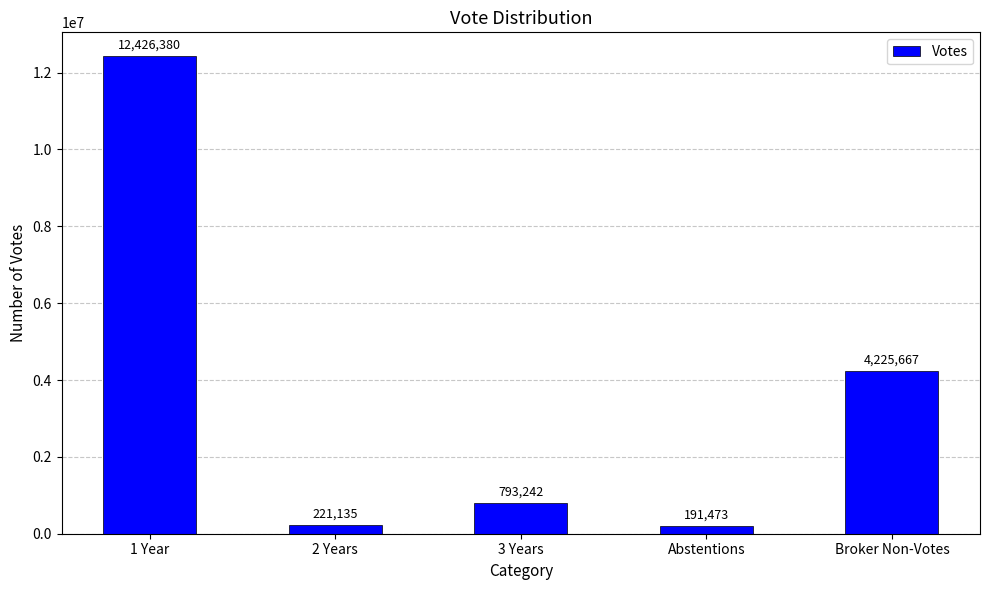

How many bars are there in total?

5